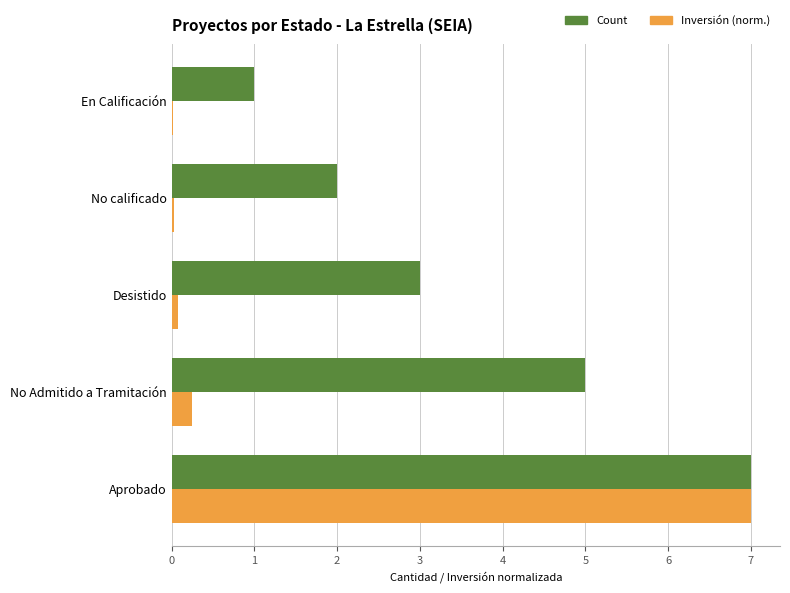

Which category has the highest value in the Inversión (norm.) series?

Aprobado